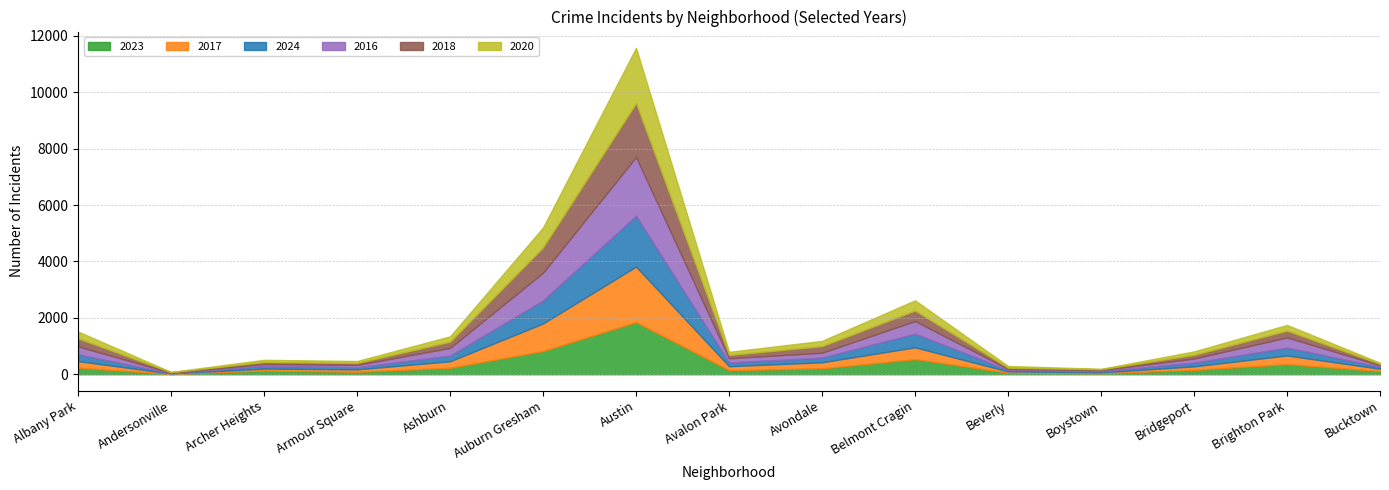

In 2018, how many points are higher than both neighbors (excluding endpoints)?

3